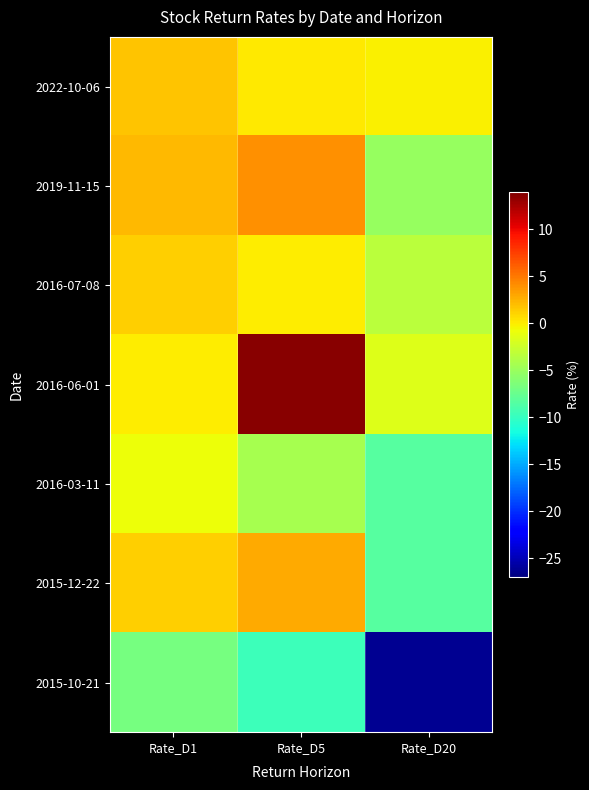

Which label corresponds to the largest value in the chart?

Rate_D5